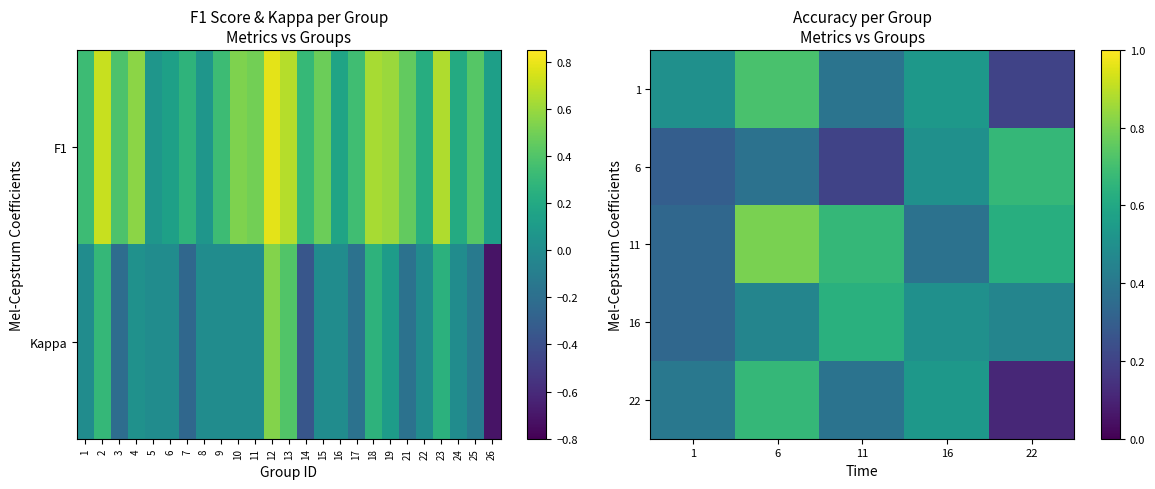

What is the sum of all 1 values?

2.3